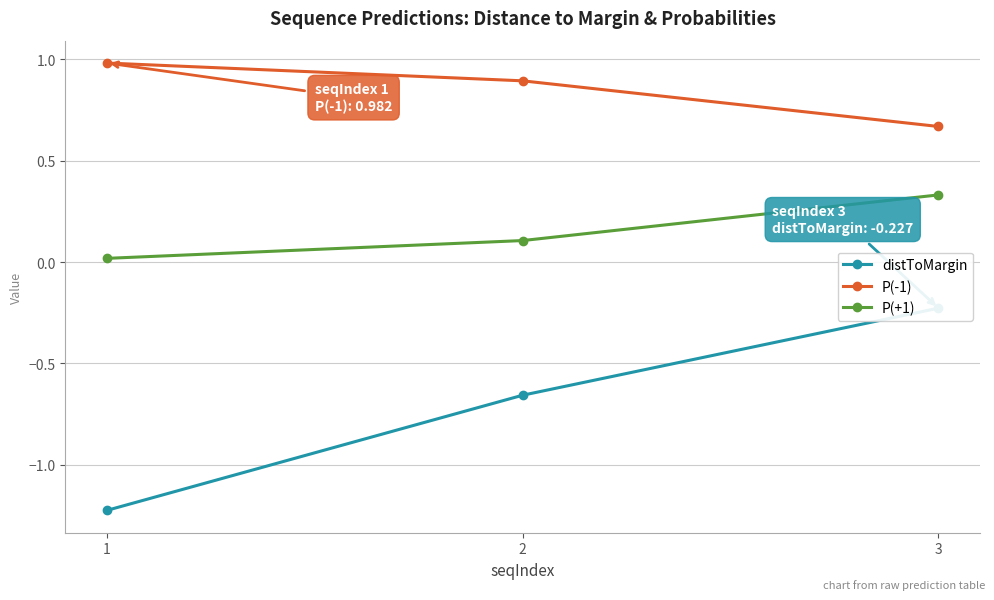

Is this an area chart (filled region under the line)?

No